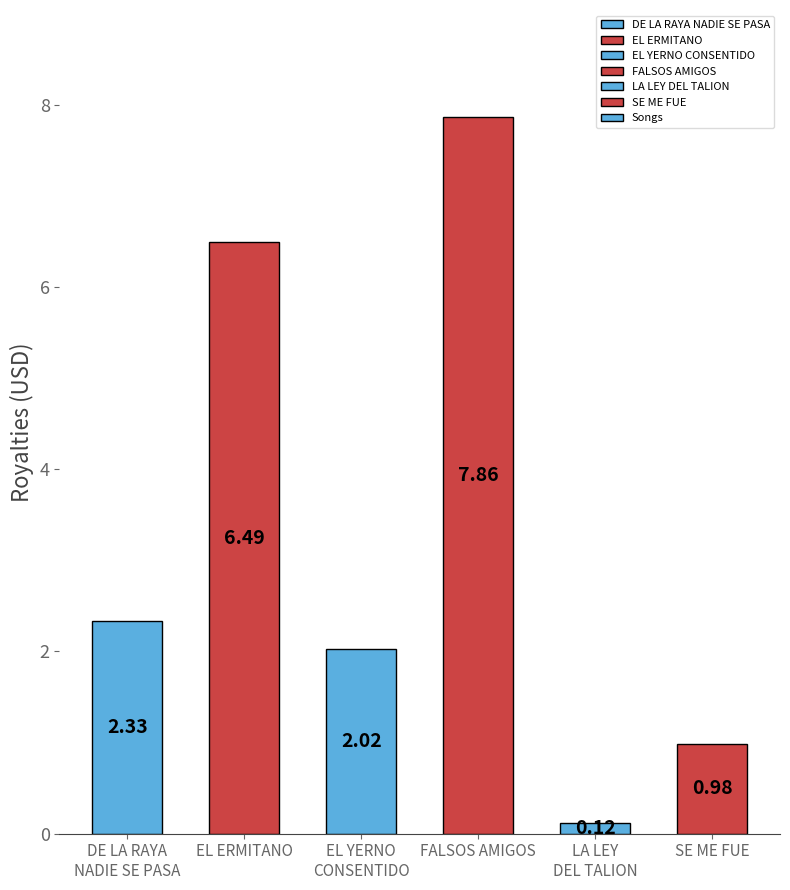

What is the change in value from LA LEY
DEL TALION to SE ME FUE?

+0.9